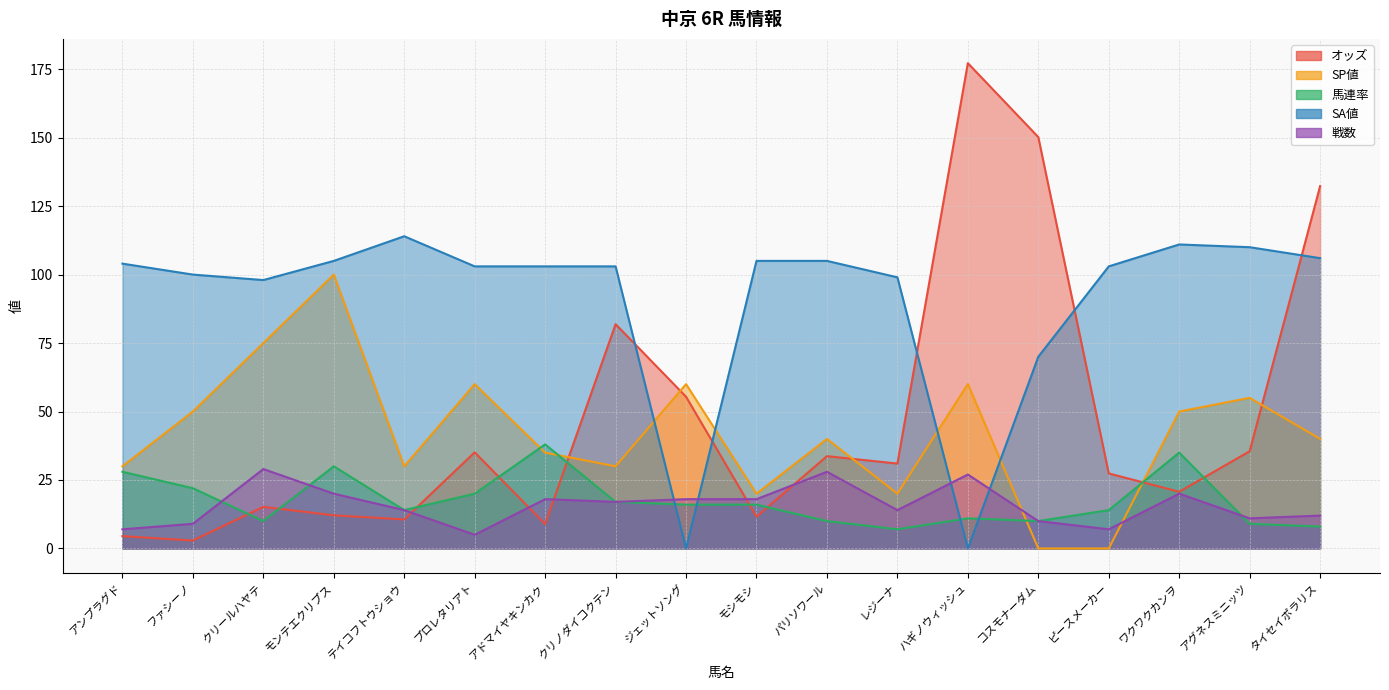

What are all the series names shown in the legend?

オッズ, SP値, 馬連率, SA値, 戦数